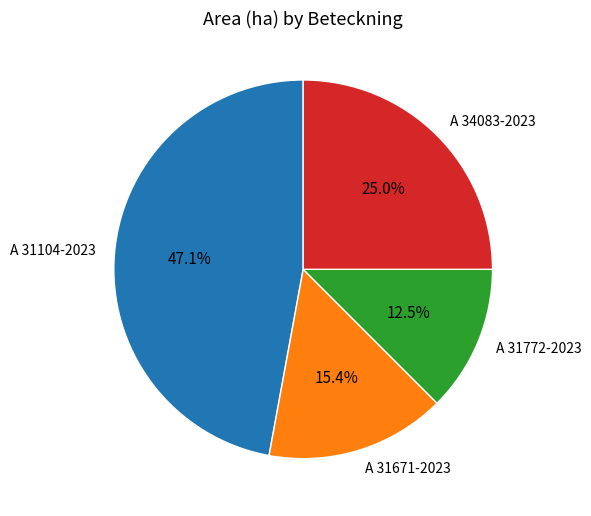

Which category has the biggest portion of the pie?

A 31104-2023